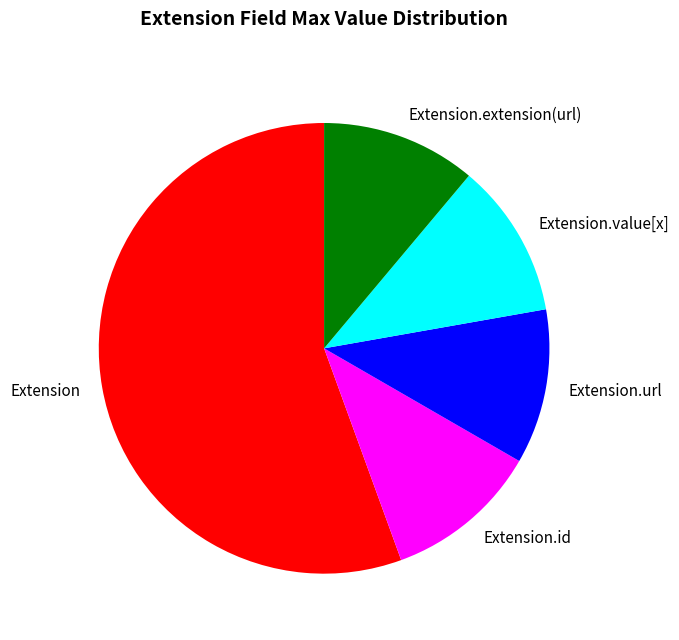

Count the number of slices in the pie.

5